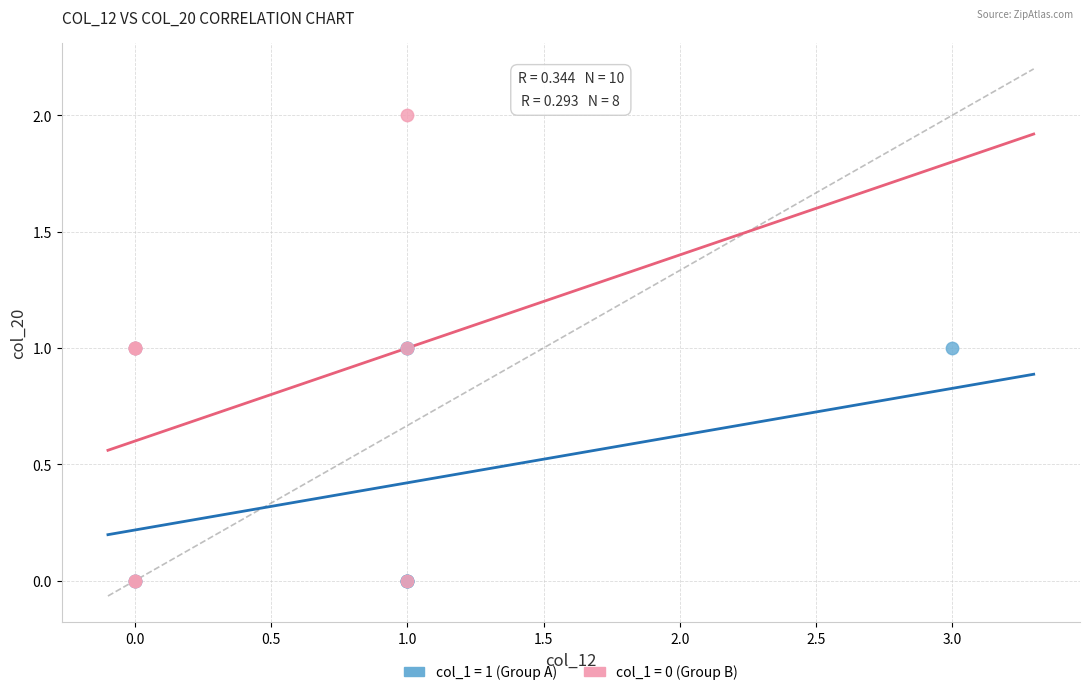

Which series reaches the maximum Y coordinate?

col_1 = 0 (Group B)